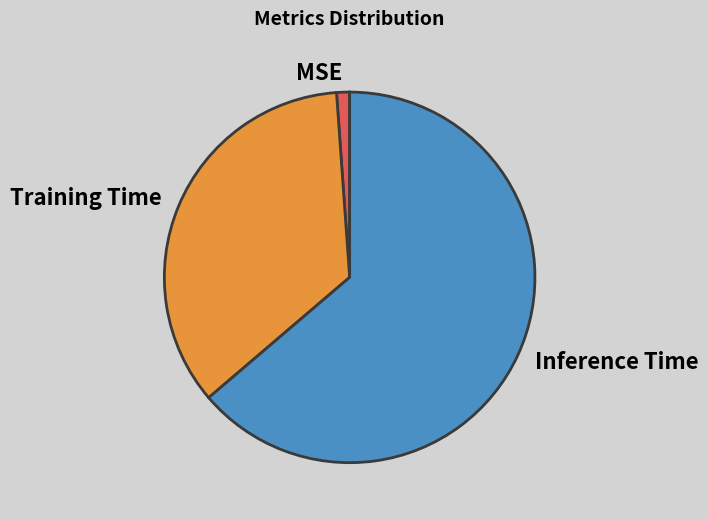

Does MSE account for over 50% of the chart?

No